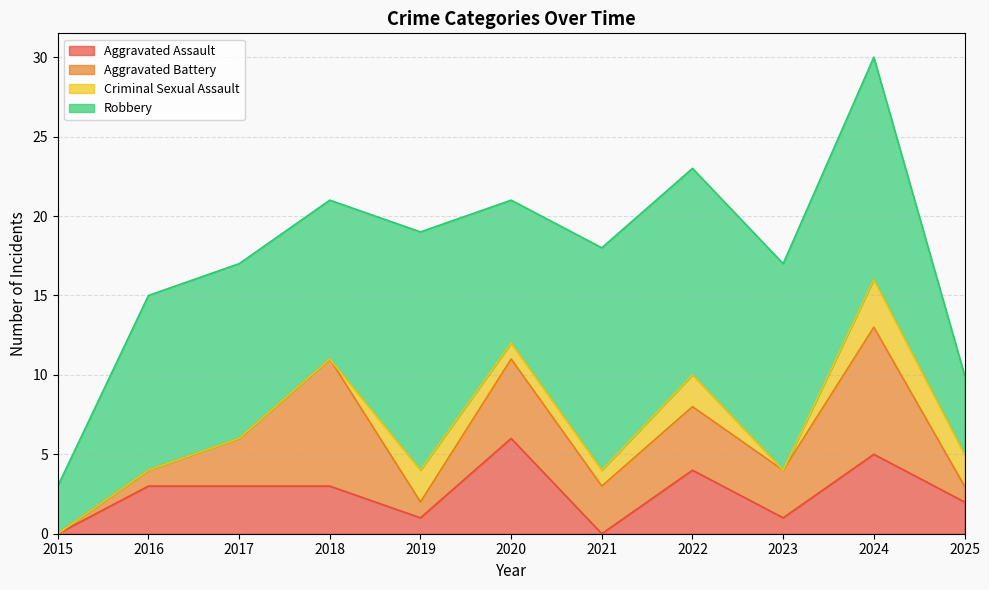

At how many categories does at least one series exceed 13?

3